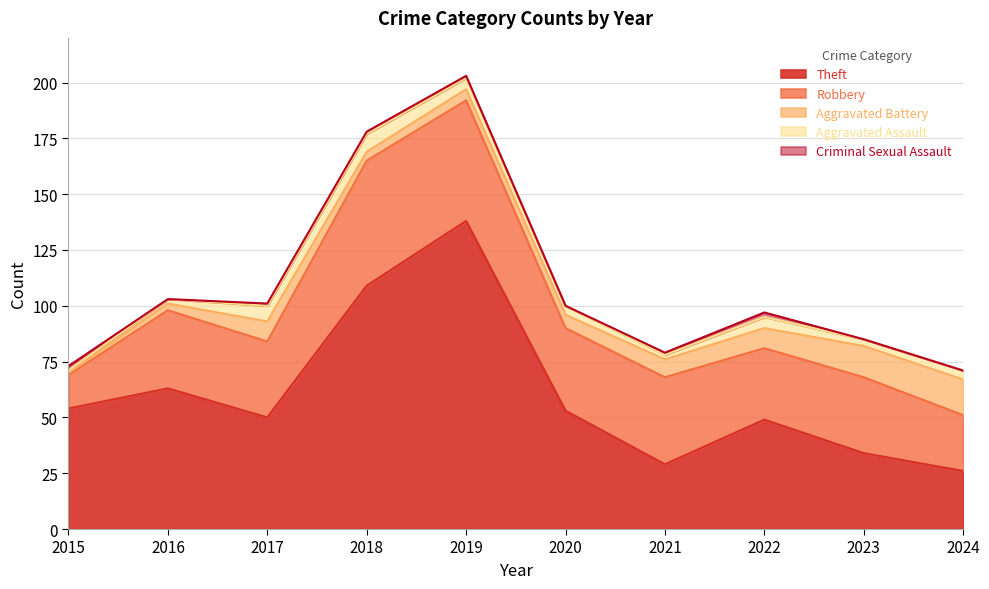

How many data points does each series have?

10